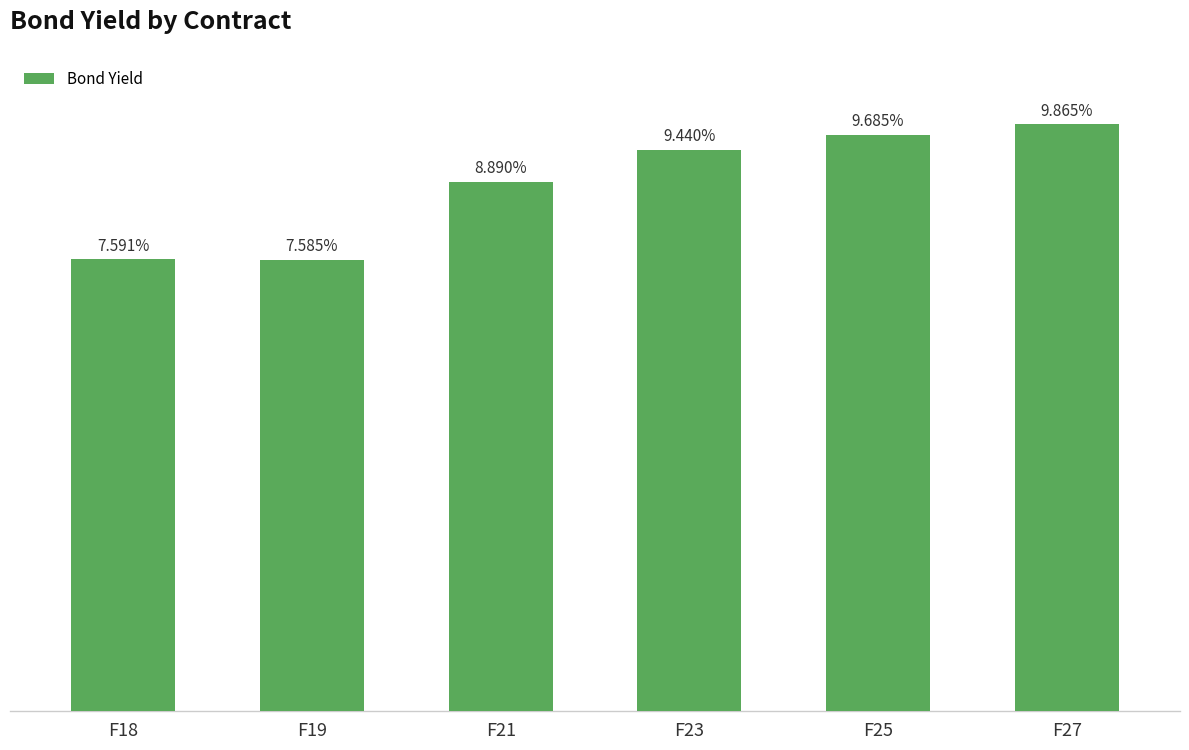

At which label does the data first exceed 9?

F23